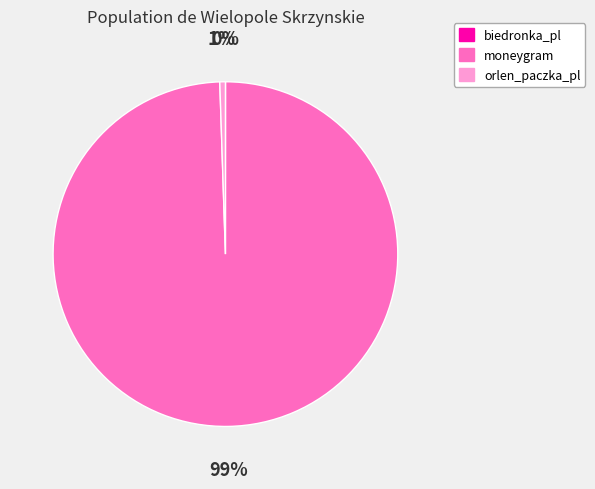

True or false: moneygram accounts for 99% of the total.

True